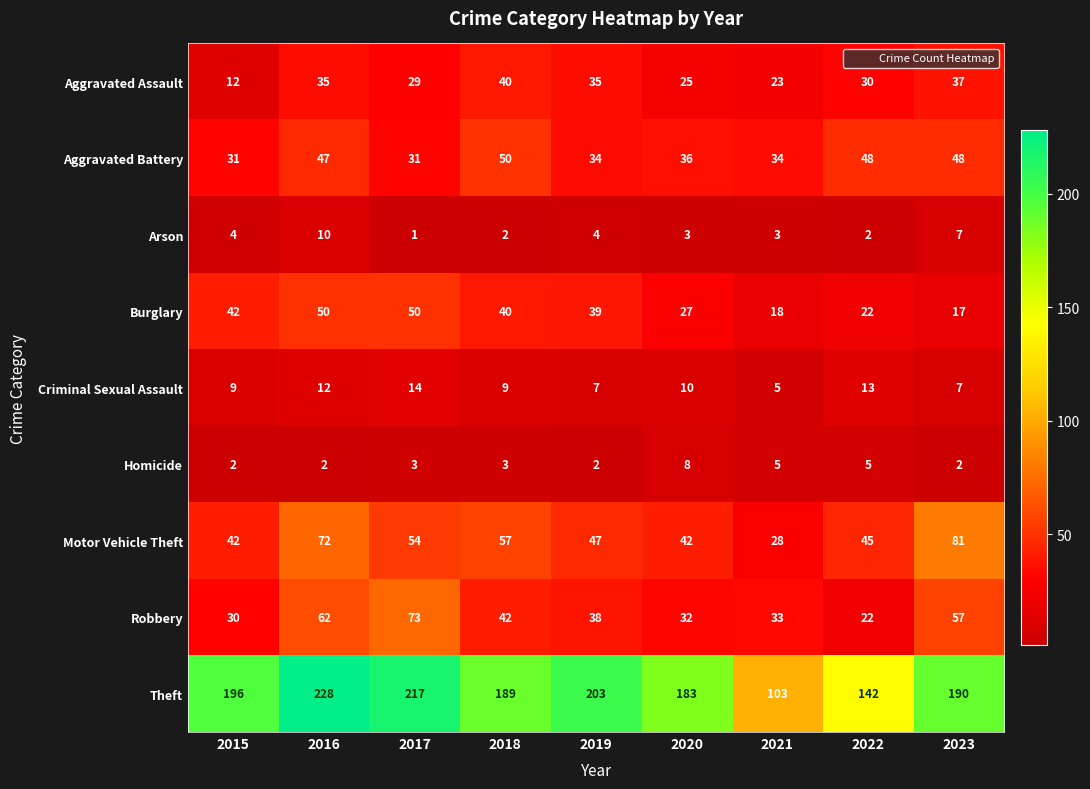

Where does the Motor Vehicle Theft series first go above 47?

2016